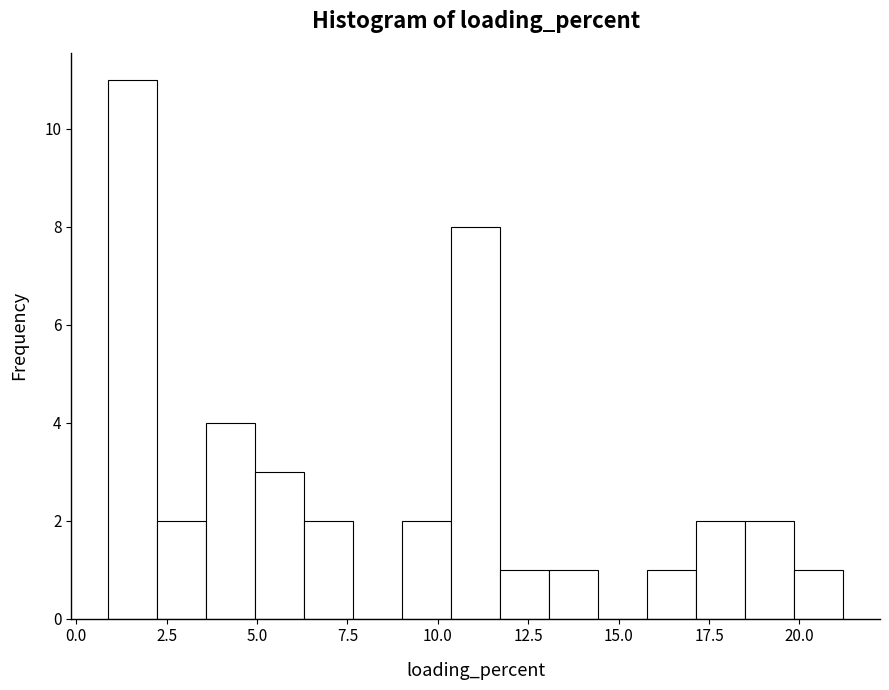

Read against the x-axis, roughly where is the centre of the tallest bar?

1.5